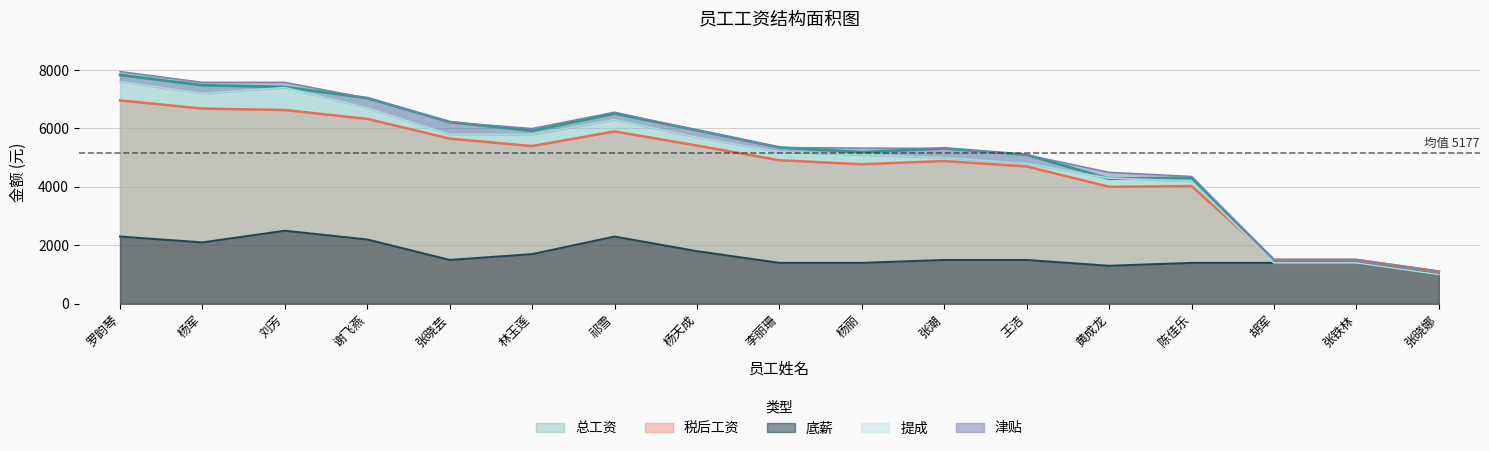

What is the label of the 1st point from the right?

张晓娜